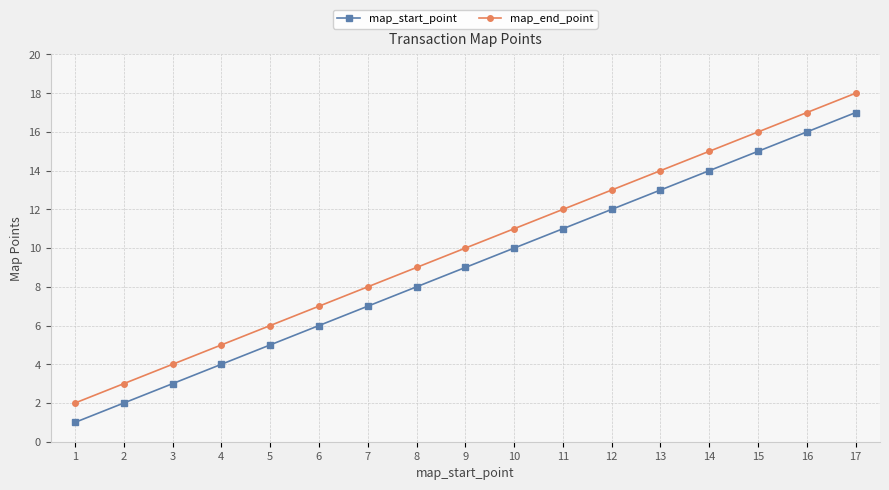

What is the difference between the second highest and minimum values in the map_end_point series?

15